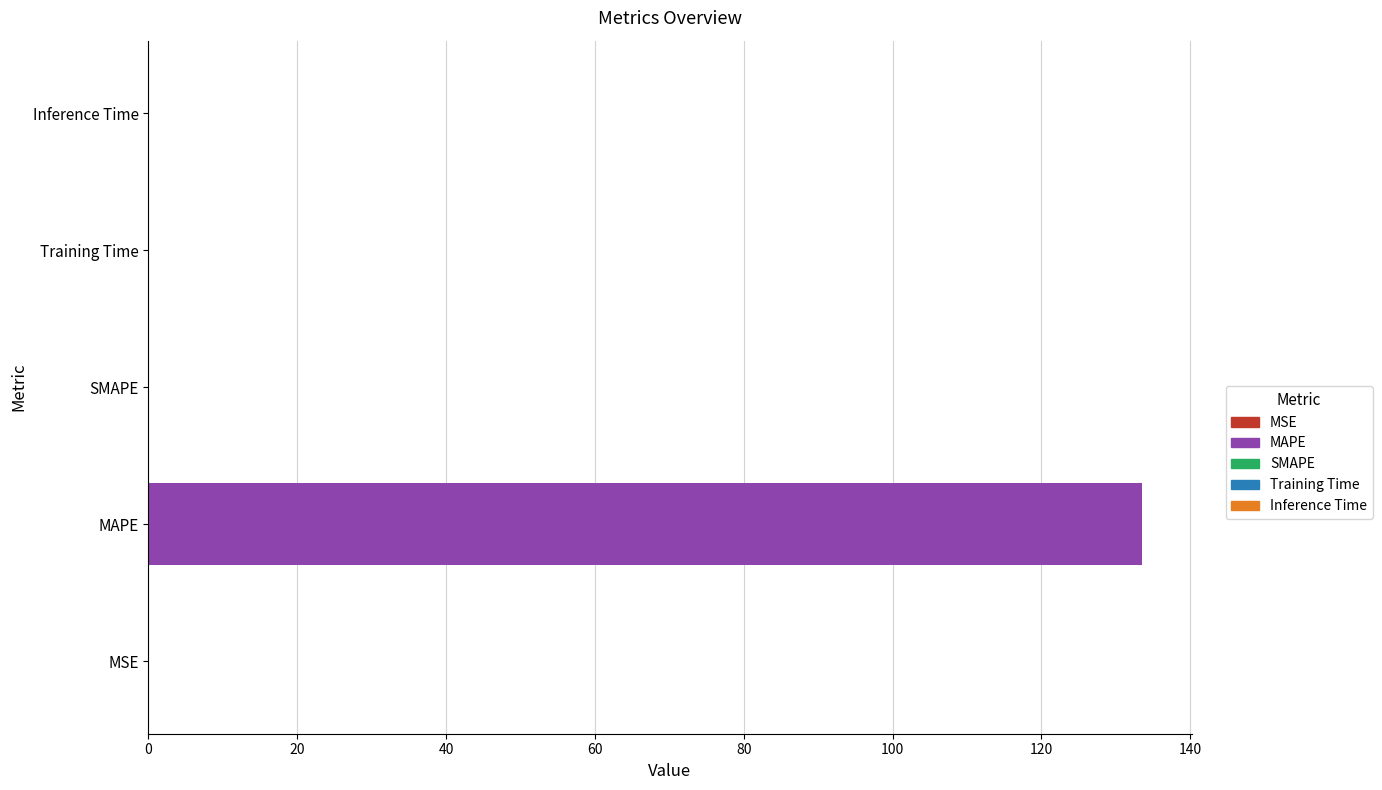

What is the sum of all values?

133.6